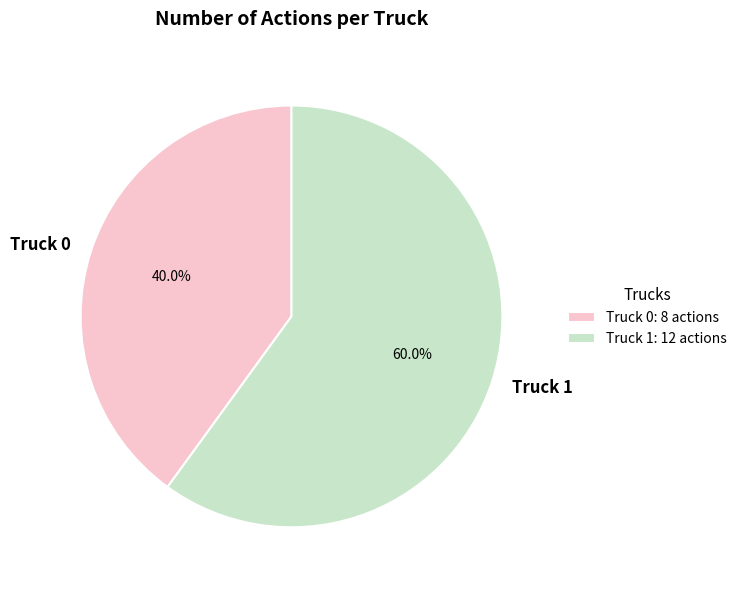

Which has a higher value, Truck 0 or Truck 1?

Truck 1